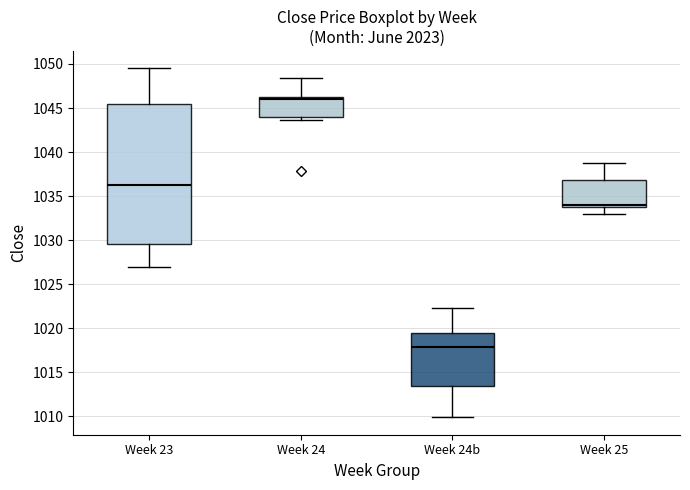

Which box's median line is the lowest?

Week 24b